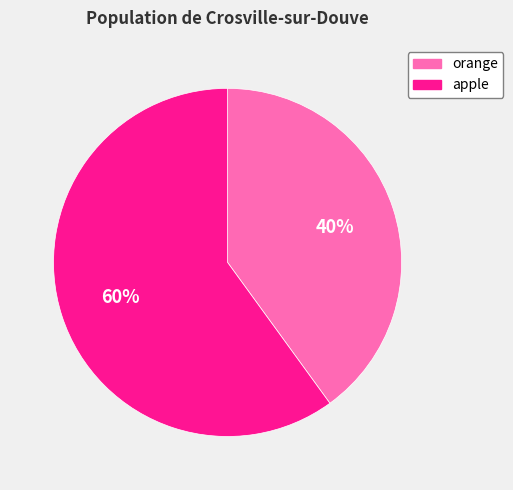

To the nearest percent, what portion does orange represent?

40%